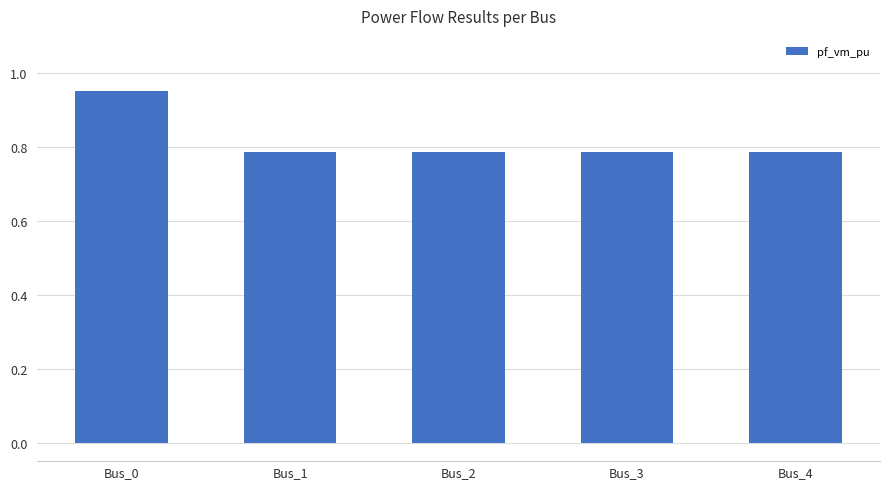

What is the sum of the values at Bus_2 and Bus_4?

1.6